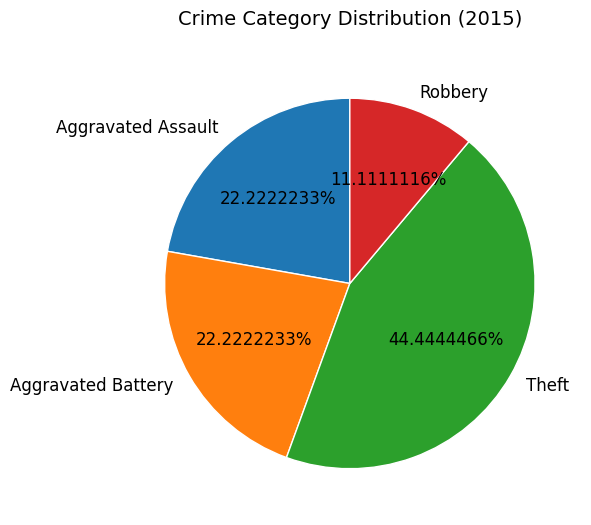

Is there any slice that represents more than half of the pie?

No